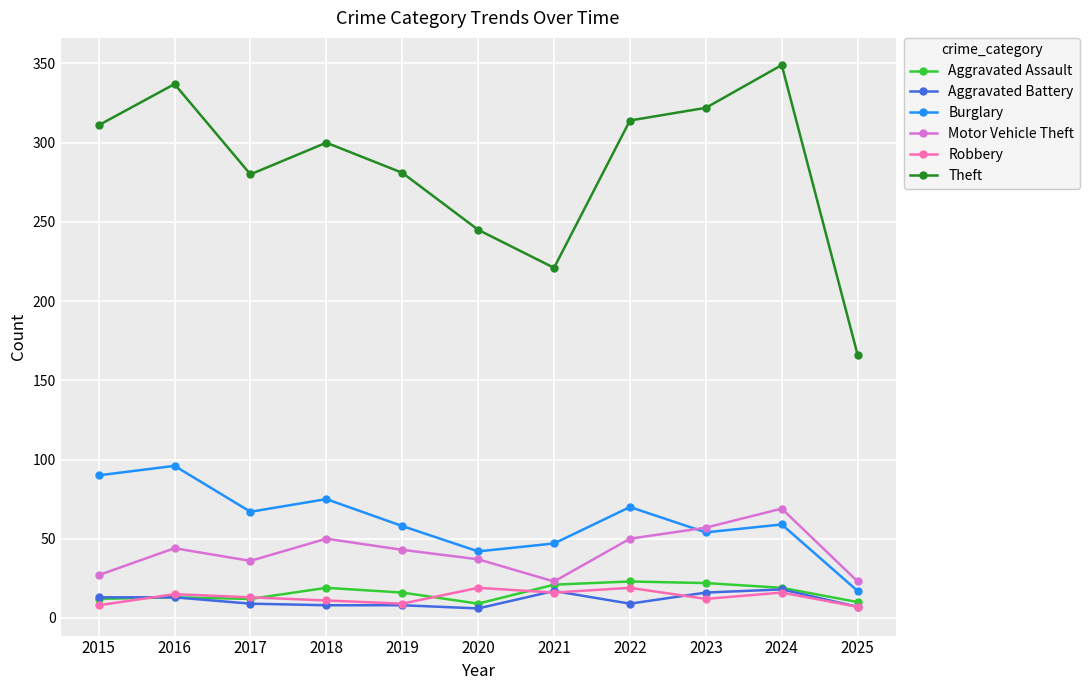

At which category does the chart reach its peak across all series?

2024